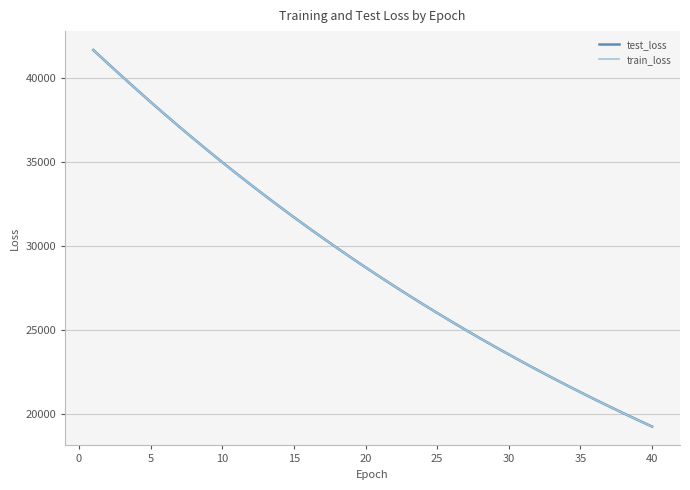

What is the smallest value displayed?

19255.6